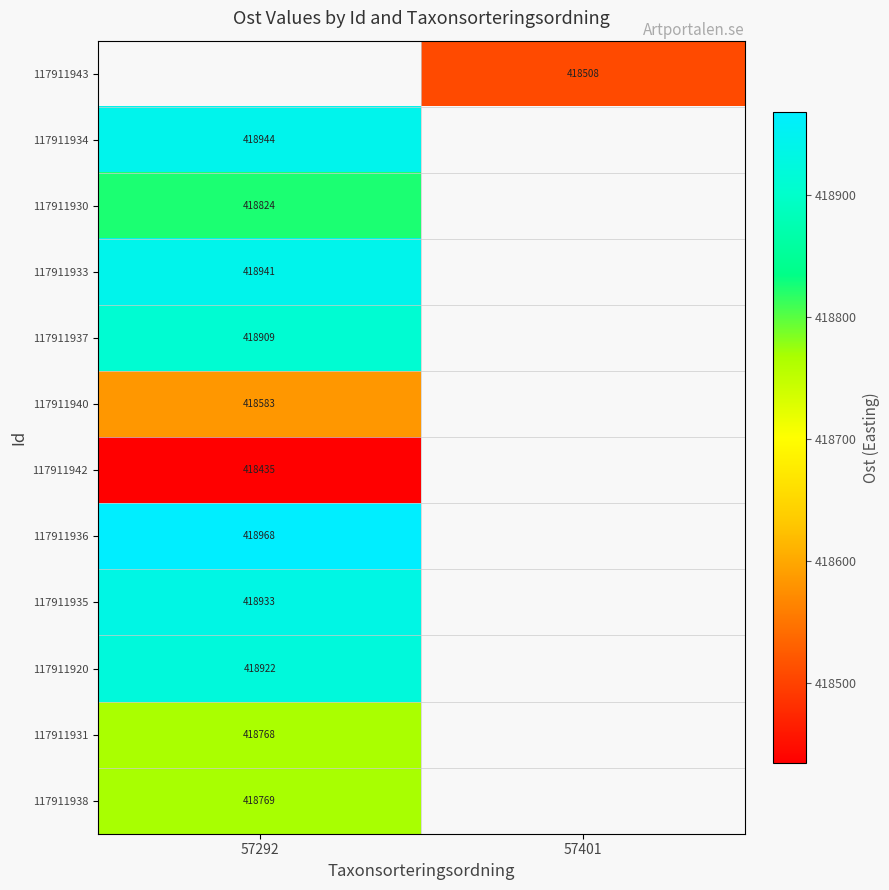

What is the greatest value displayed?

418968.0